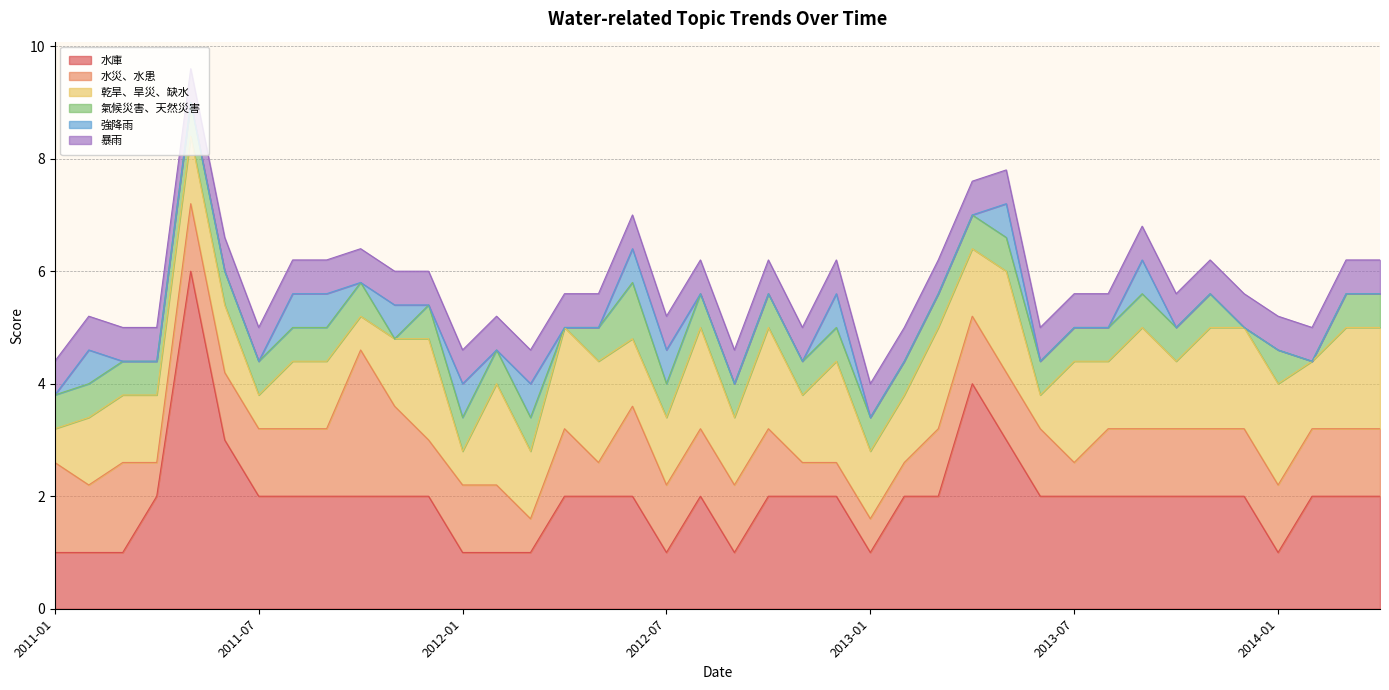

True or false: 強降雨 has more than 0 interior local peaks.

True